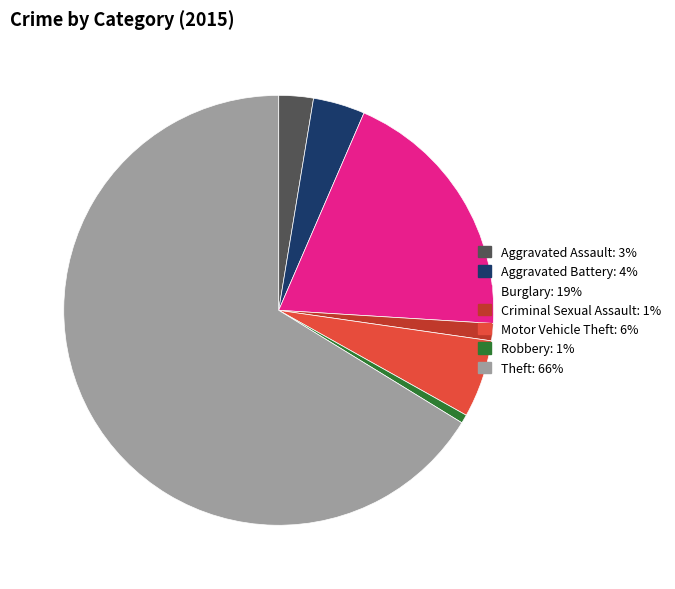

Which category accounts for the majority?

Theft